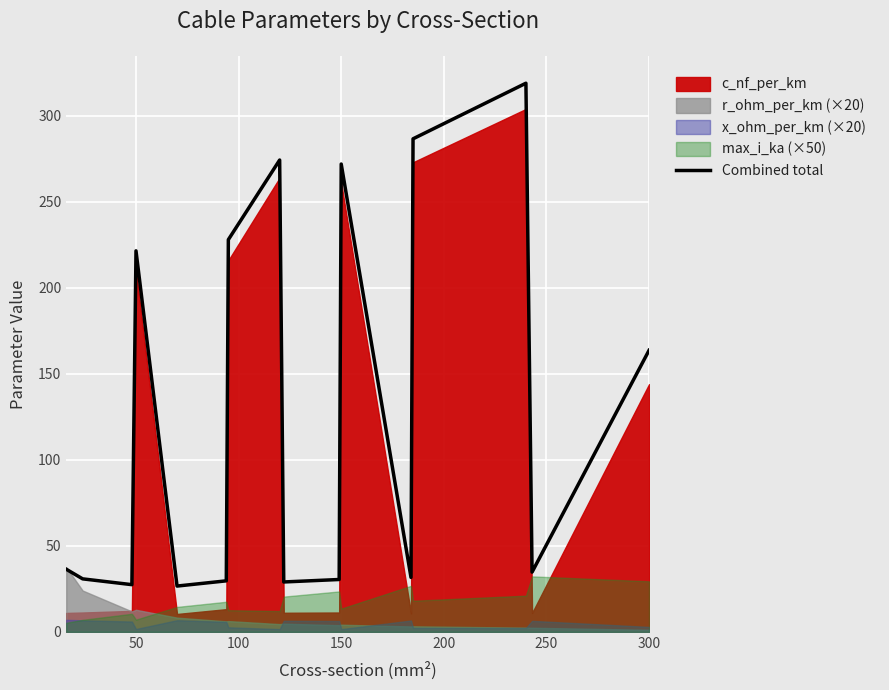

What is the average value?

127.6